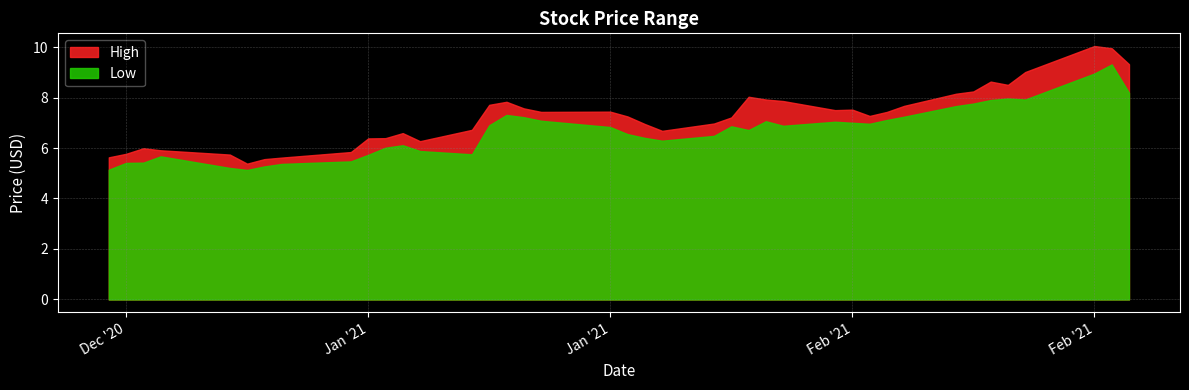

Reading left to right, transcribe all the data shown in this chart.

High: 5.6	5.8	6.0	5.9	5.7	5.4	5.6	5.6	5.8	6.4	6.4	6.6	6.3	6.7	7.7	7.8	7.6	7.4	7.4	7.2	6.9	6.7	7.0	7.2	8.0	7.9	7.9	7.5	7.5	7.3	7.4	7.7	8.1	8.2	8.6	8.5	9.0	10.0	9.9	9.3
Low: 5.1	5.4	5.4	5.7	5.2	5.1	5.3	5.4	5.5	5.7	6.0	6.1	5.9	5.8	6.9	7.3	7.2	7.1	6.8	6.6	6.4	6.3	6.5	6.9	6.7	7.1	6.9	7.0	7.0	7.0	7.1	7.2	7.7	7.8	7.9	8.0	7.9	8.9	9.3	8.2